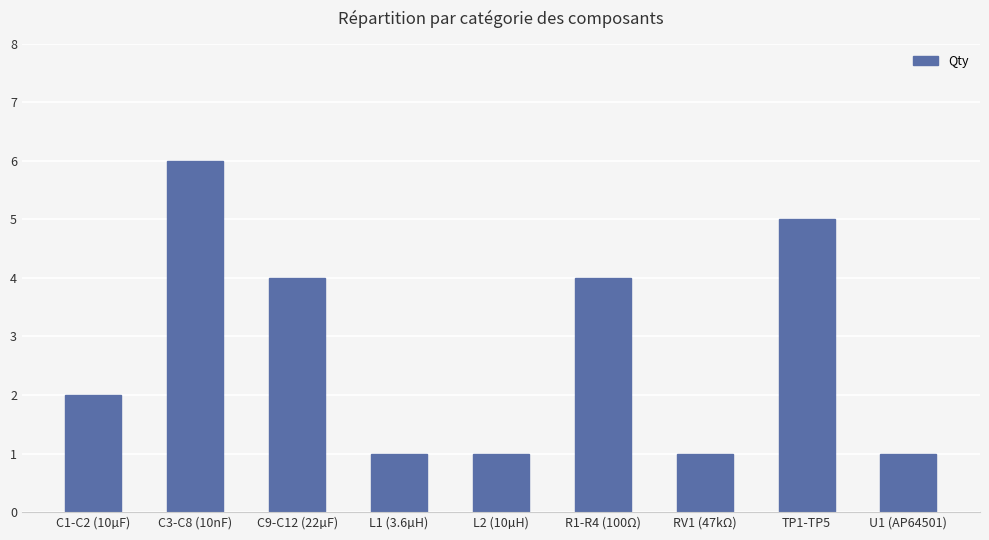

True or false: the data shows 0 at U1 (AP64501).

False